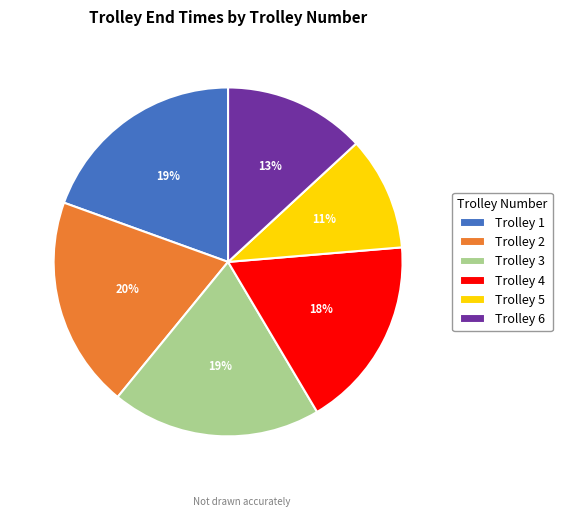

Approximately how many times larger is the value at Trolley 3 compared to Trolley 6?

1.5